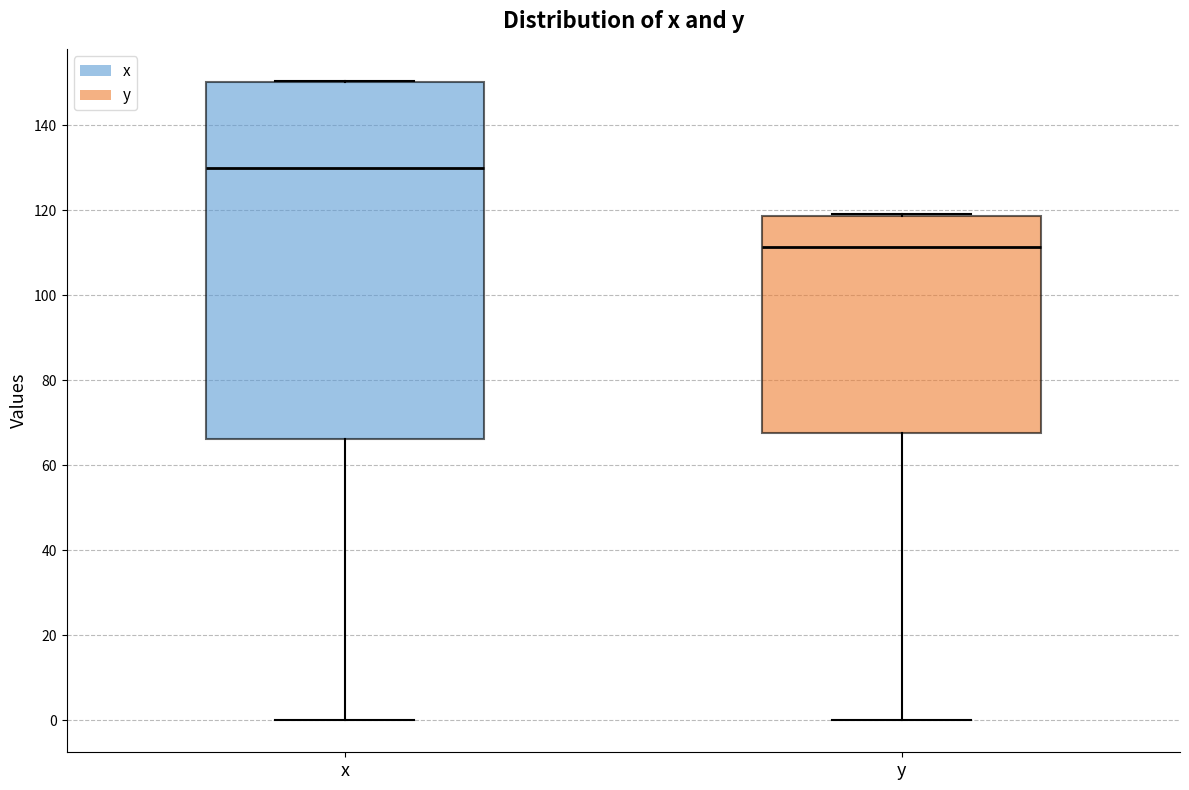

Which box's median line is the highest?

x